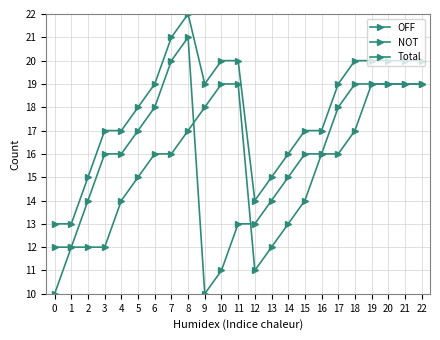

True or false: Total and NOT intersect in this chart.

False